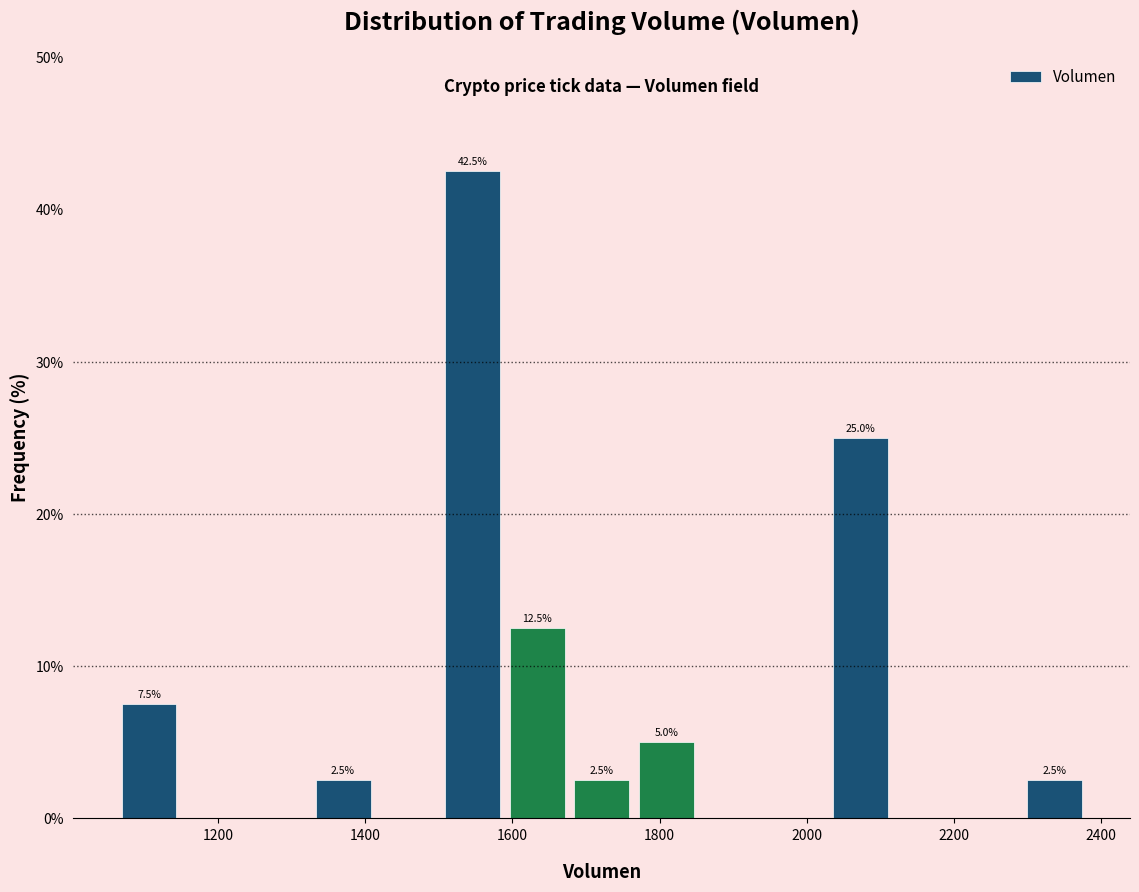

Over which range of the x-axis is the bar tallest?

1500 to 1580